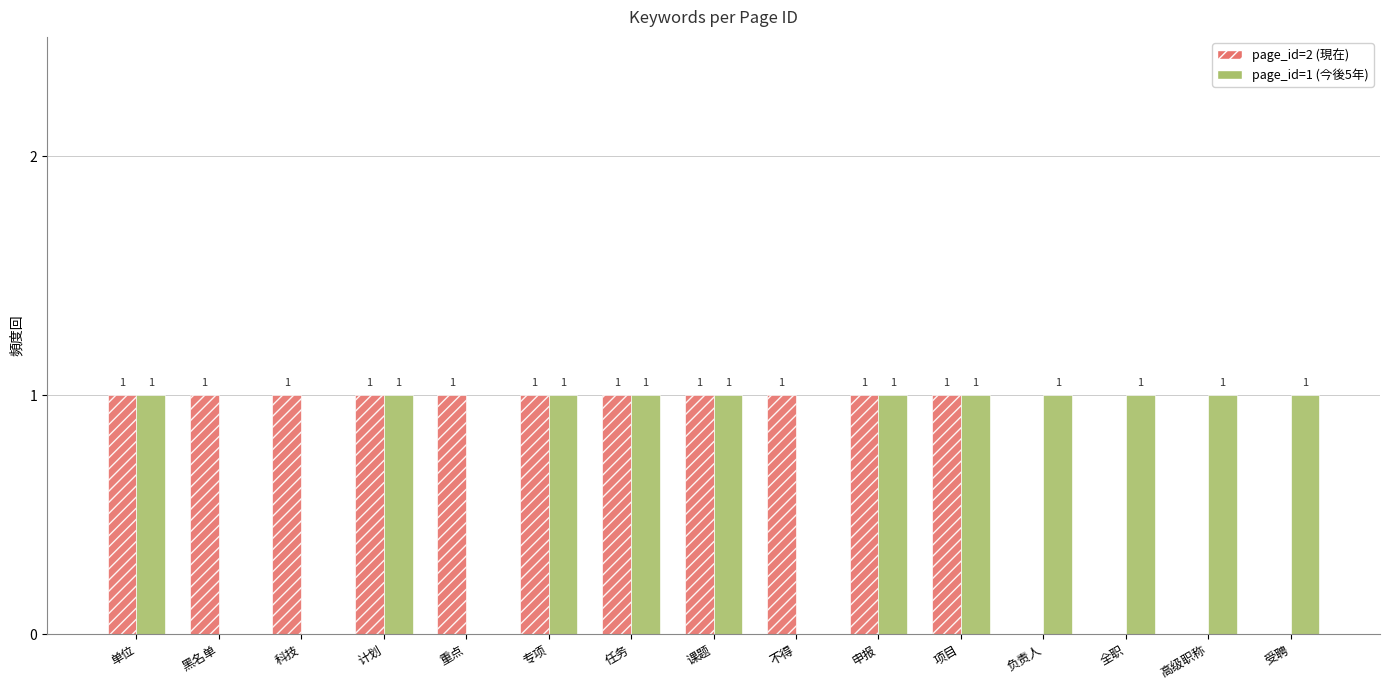

What is the highest value of the page_id=1 (今後5年) series?

1